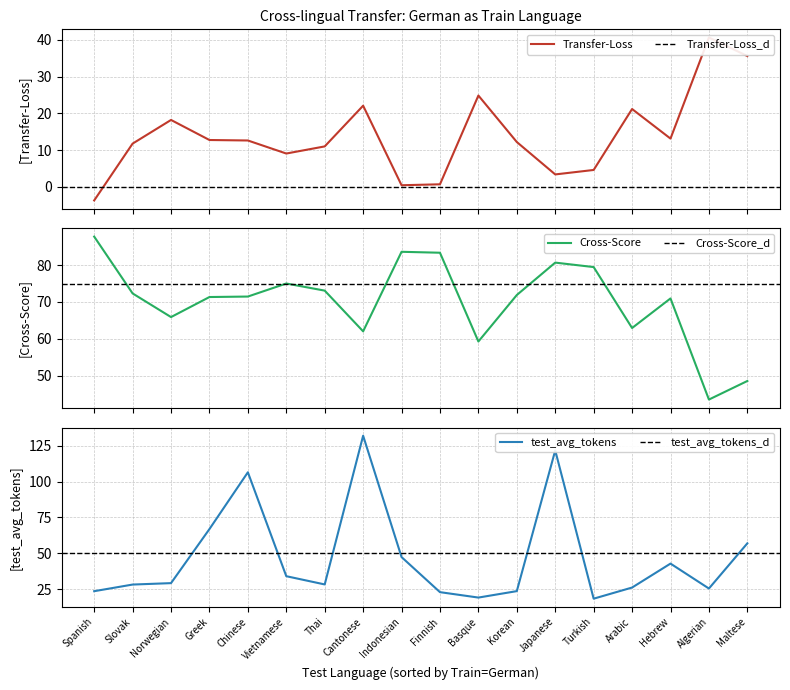

Is this an area chart (filled region under the line)?

No